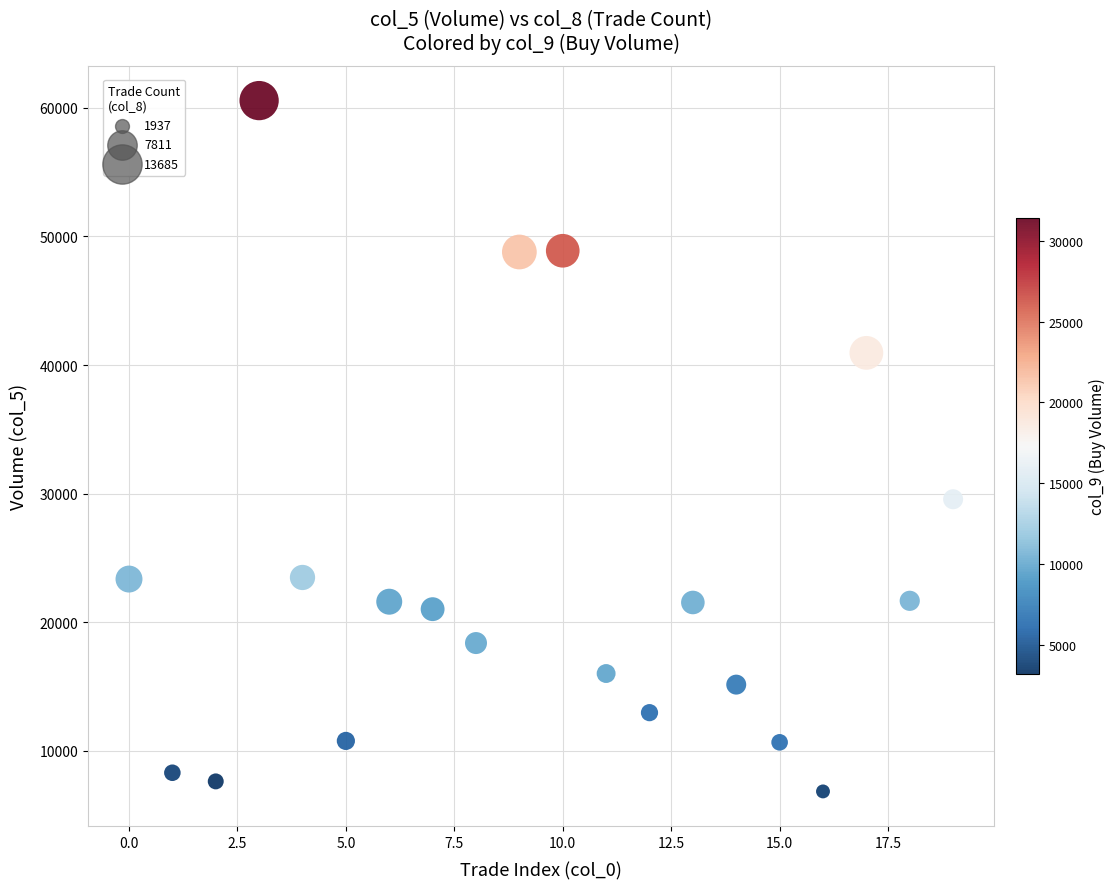

What is the range of Y values (max minus min)?

53694.9